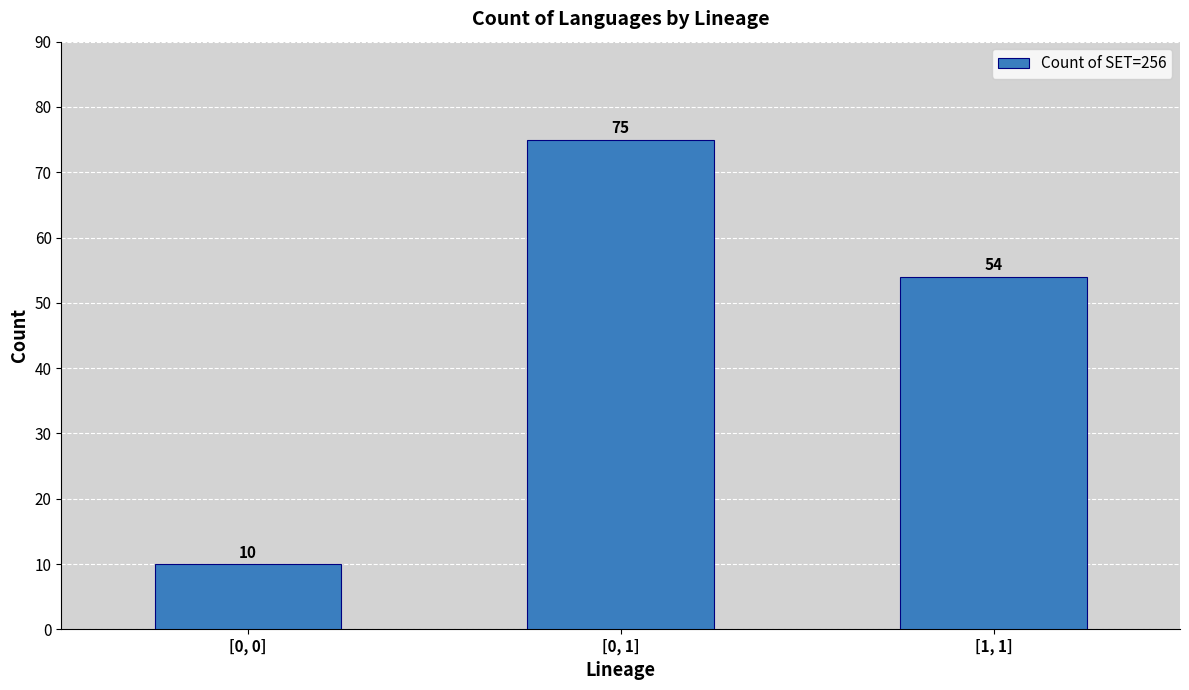

What is the label of the 3rd bar from the left?

[1, 1]